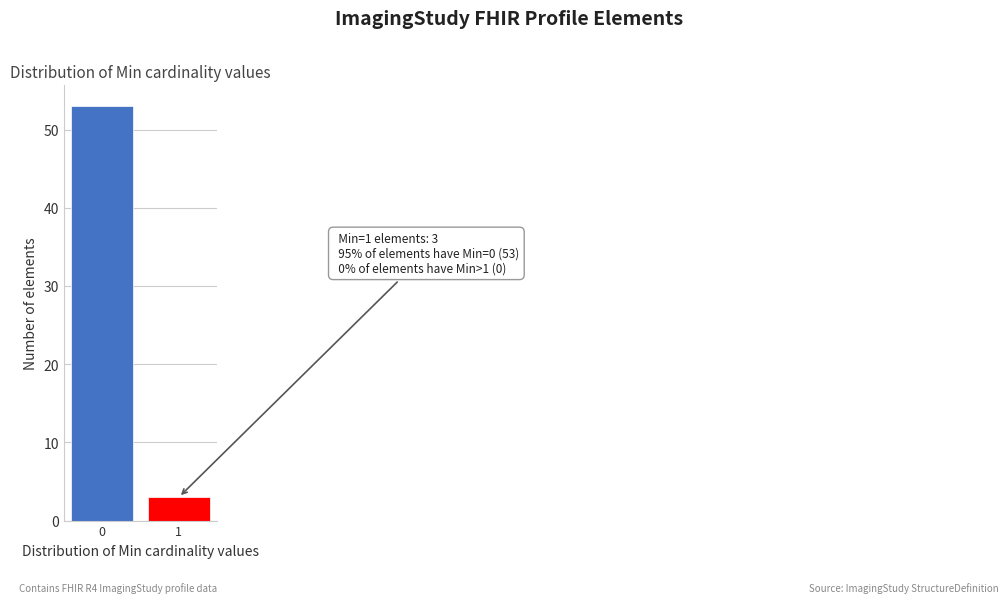

Reading left to right, list all the values displayed in this chart.

53	3